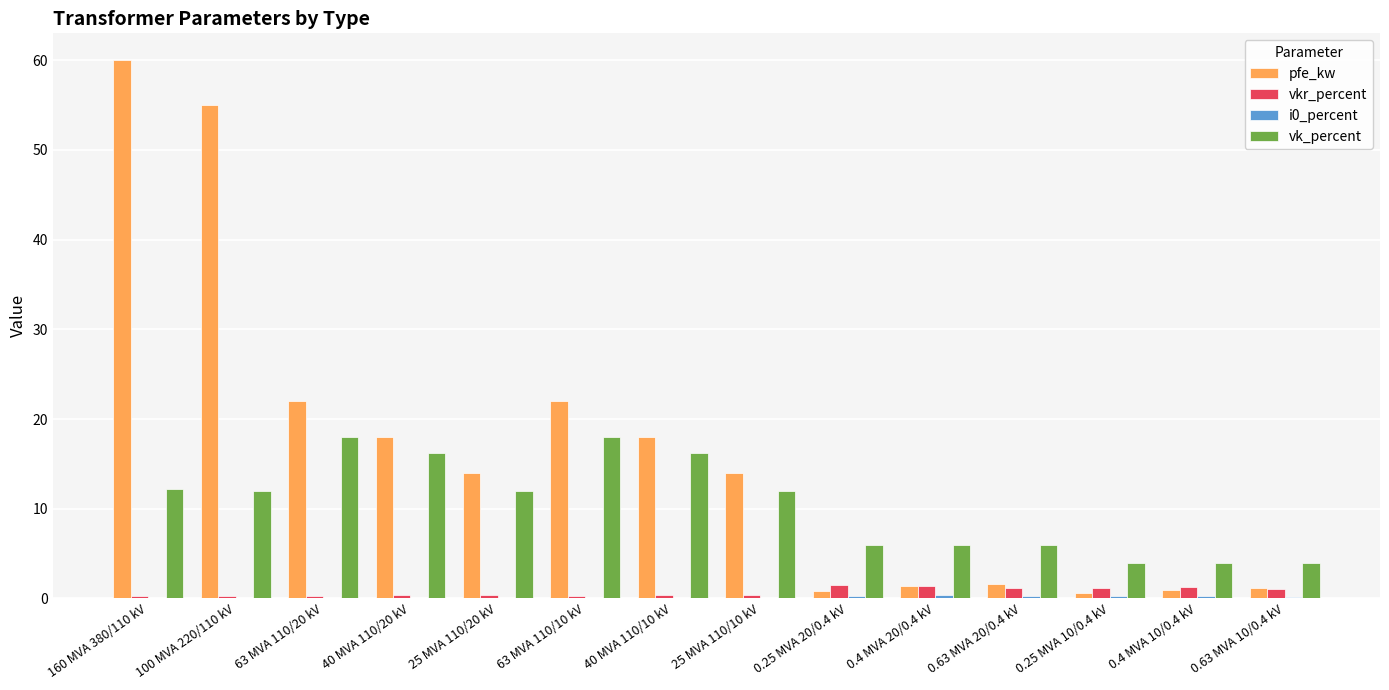

Are the bars grouped side by side (vs. stacked)?

Yes